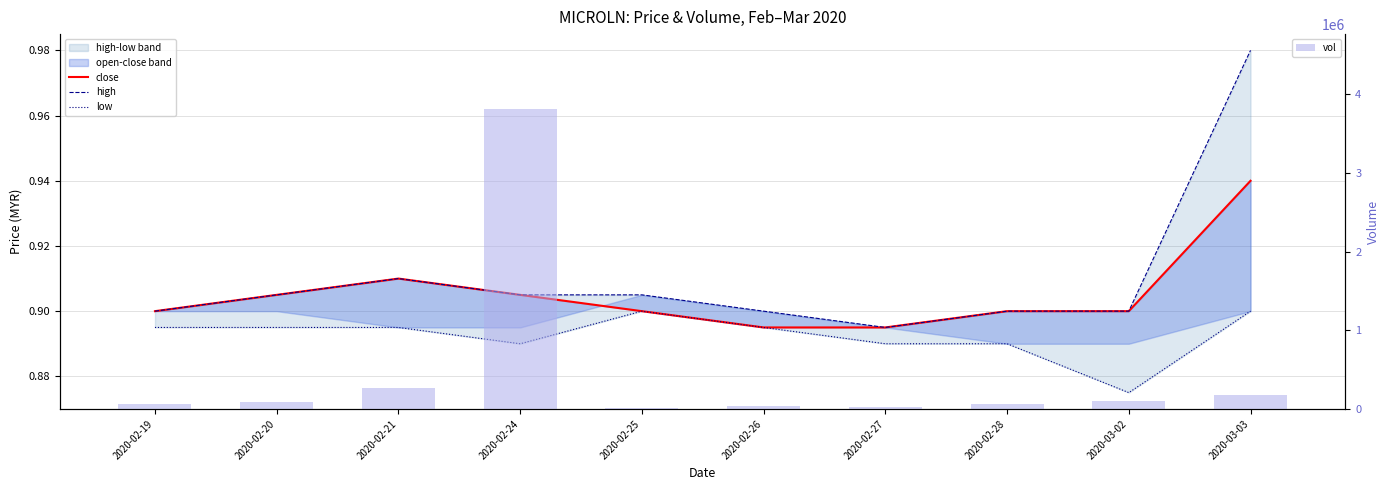

What is the label of the 10th bar from the right?

2020-02-19